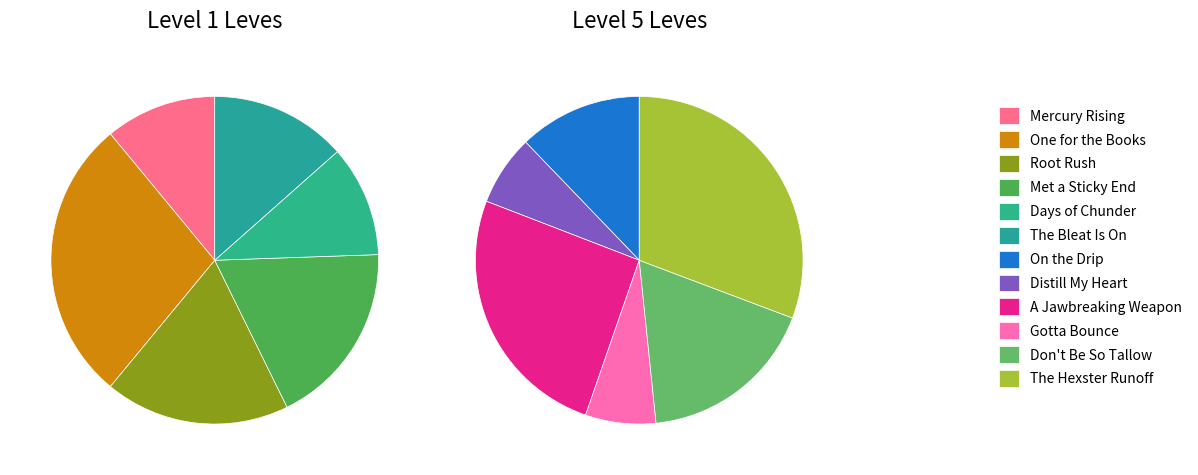

Count the number of slices in the pie.

12